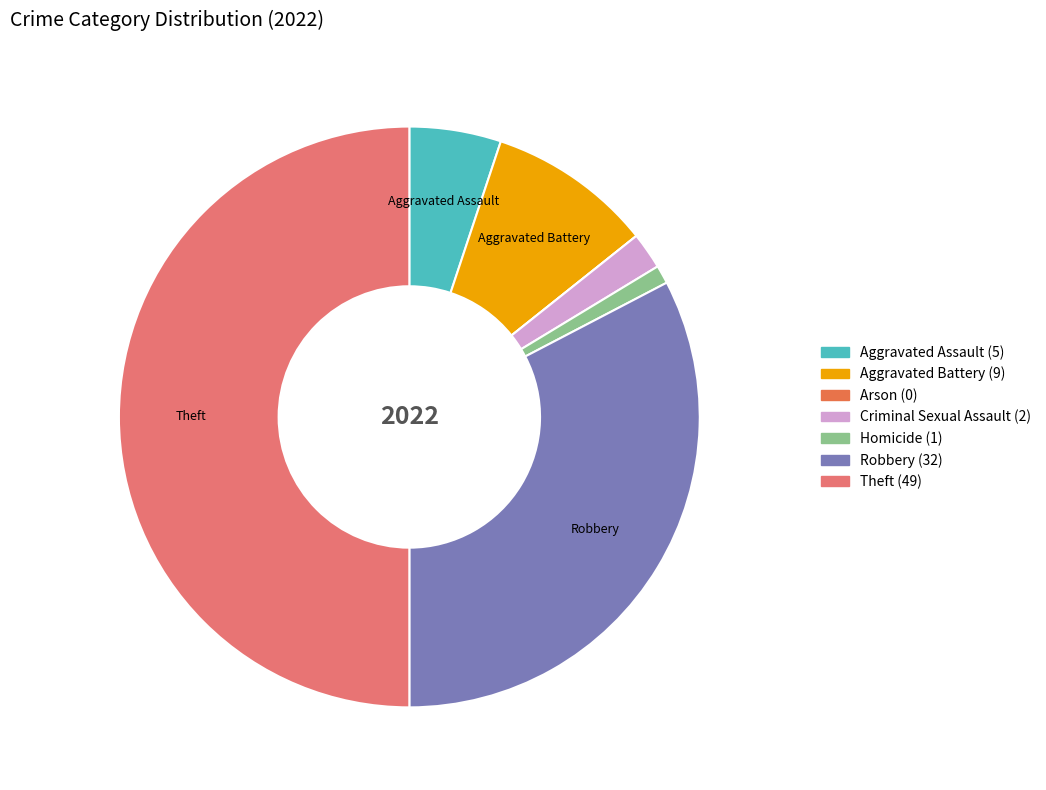

What is the largest slice in the pie chart?

Theft